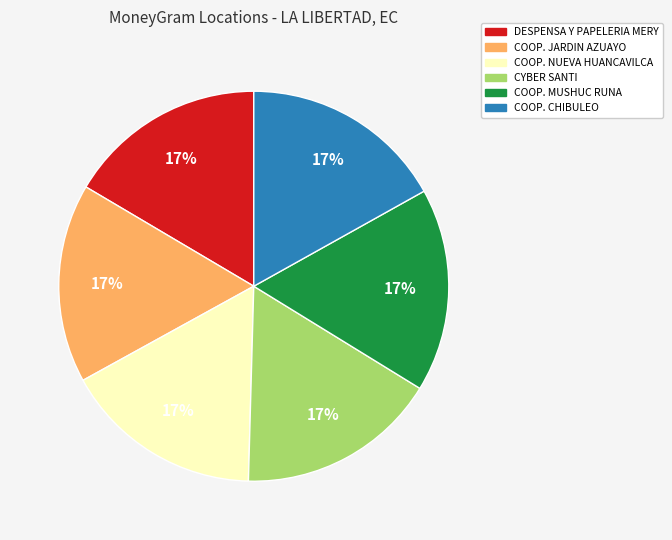

Combined, do COOP. CHIBULEO and CYBER SANTI account for over 50%?

No